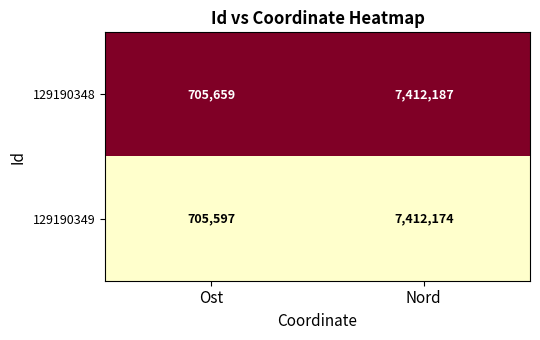

Is it true that 129190348 equals 705659 at Ost?

True